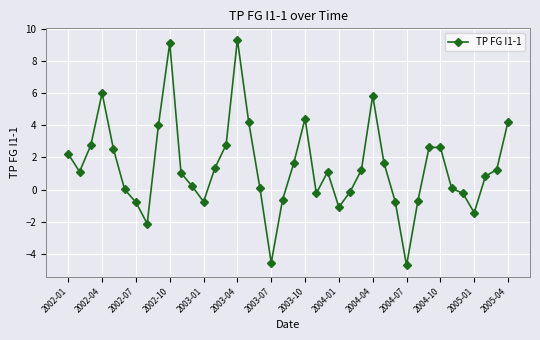

Does the chart display data point markers on the line(s)?

Yes